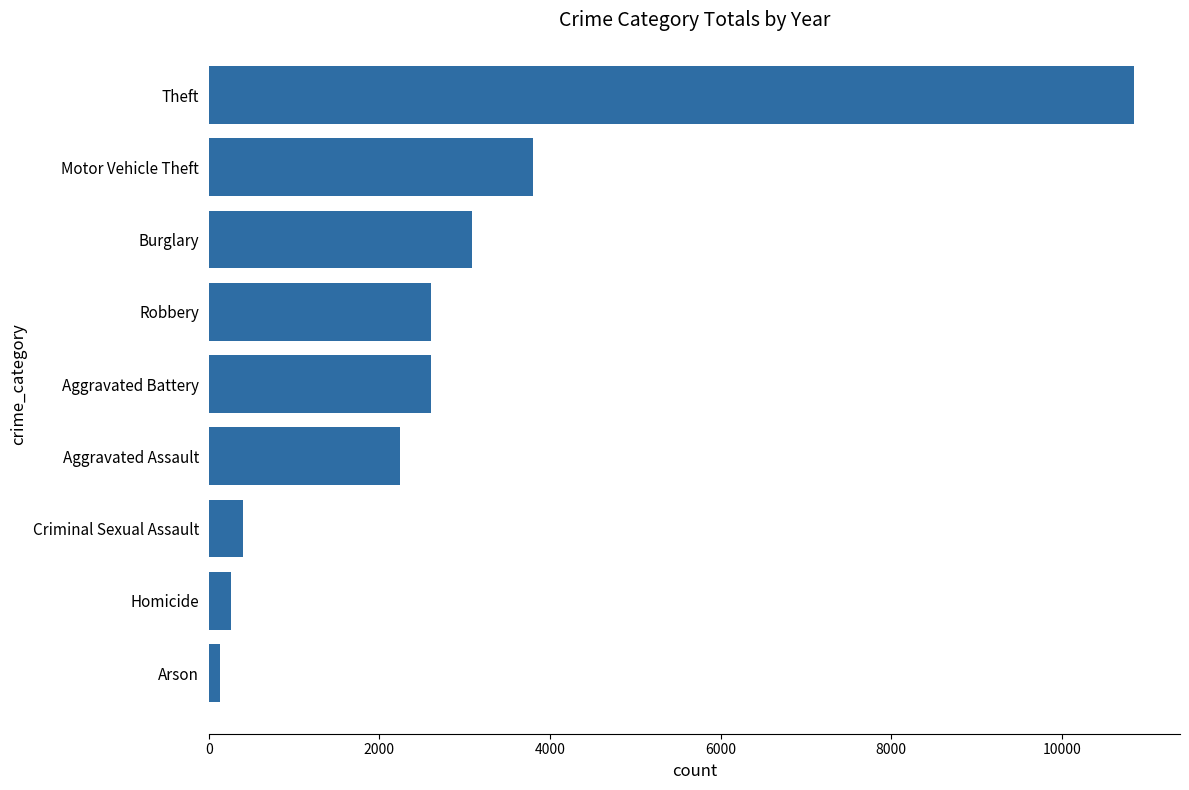

Between Theft and Criminal Sexual Assault, which is larger?

Theft